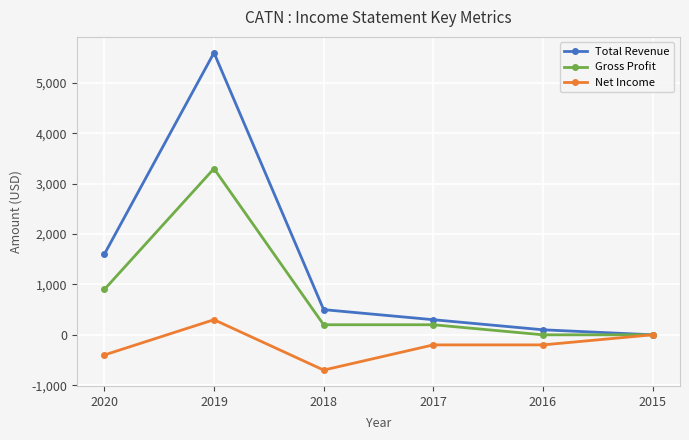

What is the difference between the maximum and minimum values in the Net Income series?

1000